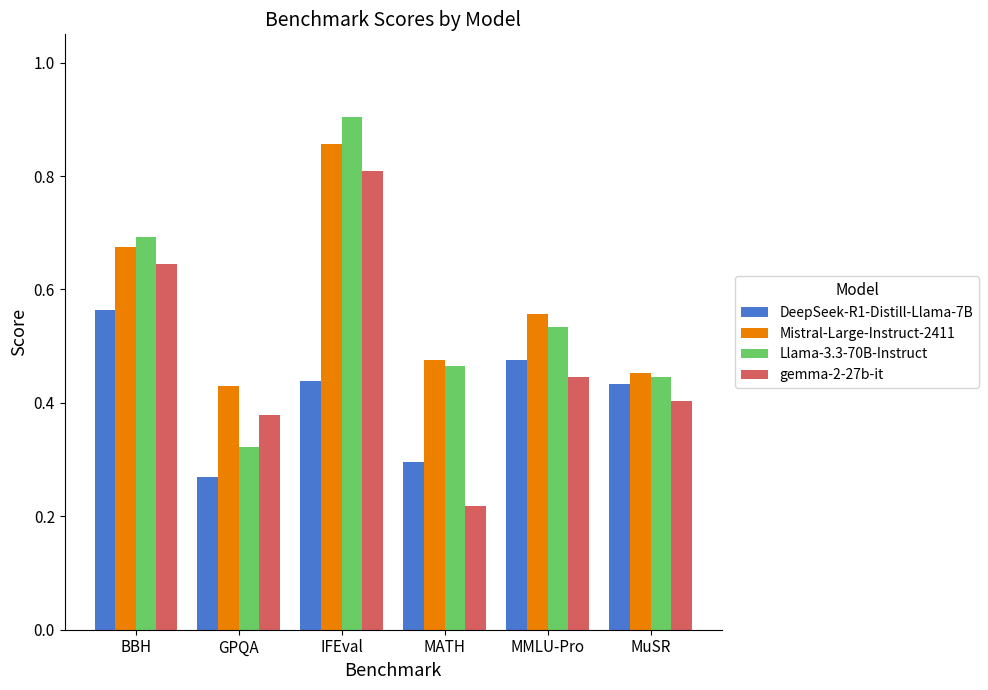

Rank the categories by Mistral-Large-Instruct-2411 value from highest to lowest.

IFEval, BBH, MMLU-Pro, MATH, MuSR, GPQA